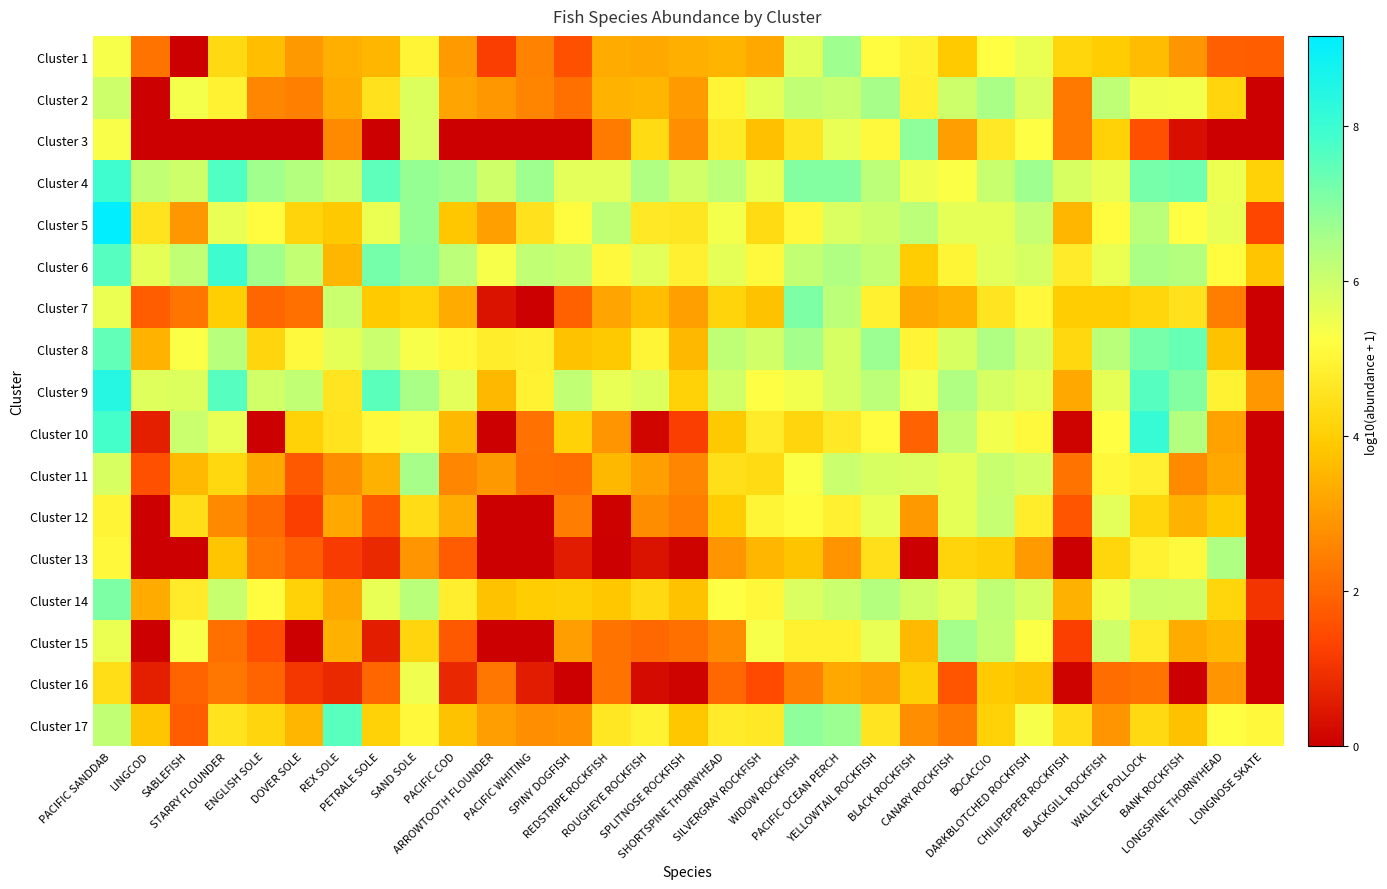

List the series in order of their peak value, lowest first.

Cluster 16, Cluster 12, Cluster 13, Cluster 11, Cluster 2, Cluster 15, Cluster 1, Cluster 3, Cluster 7, Cluster 14, Cluster 8, Cluster 17, Cluster 4, Cluster 6, Cluster 10, Cluster 9, Cluster 5